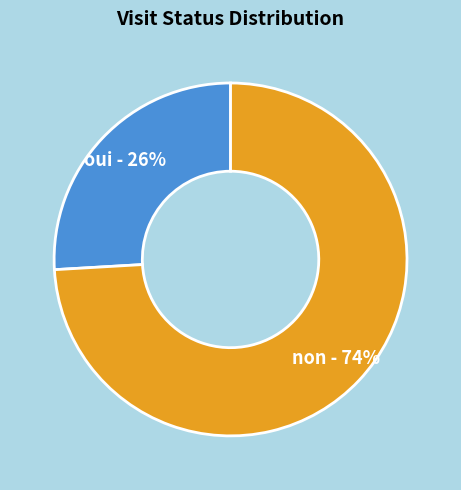

To the nearest percent, what portion does oui represent?

26%